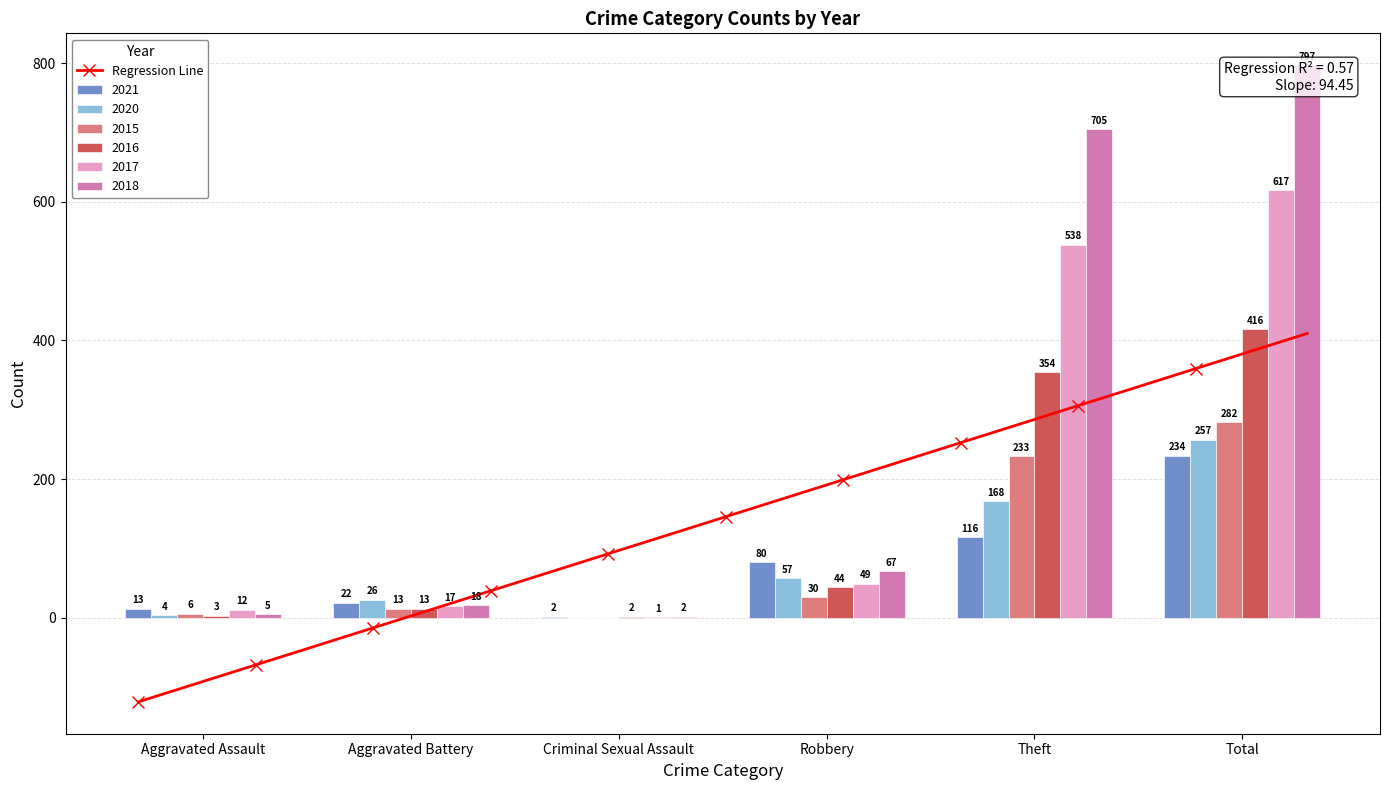

What is the approximate value of 2021 at Criminal Sexual Assault?

2